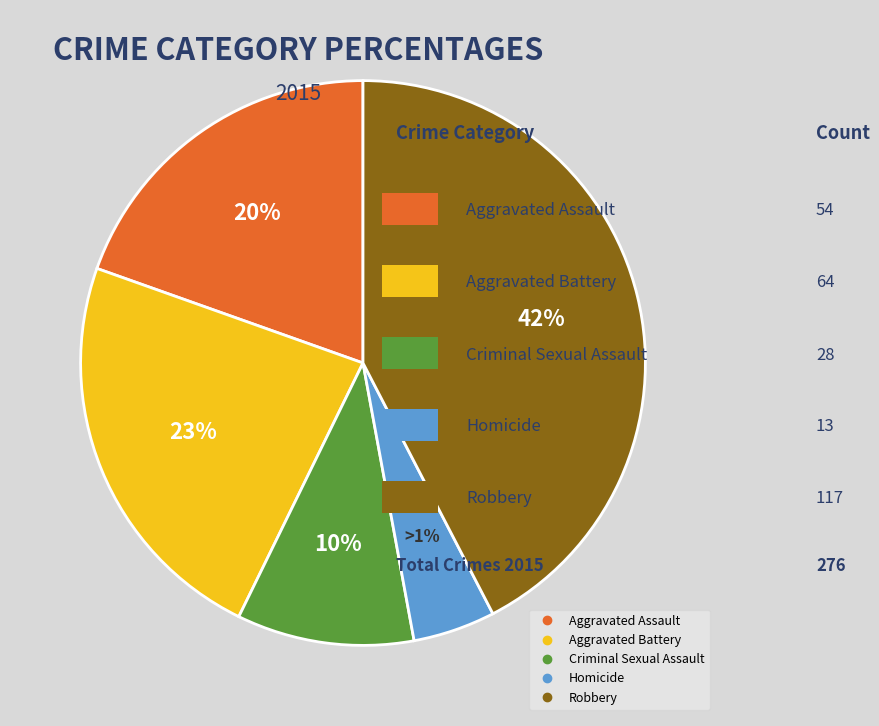

The Robbery slice represents 50% of the pie. True or false?

False